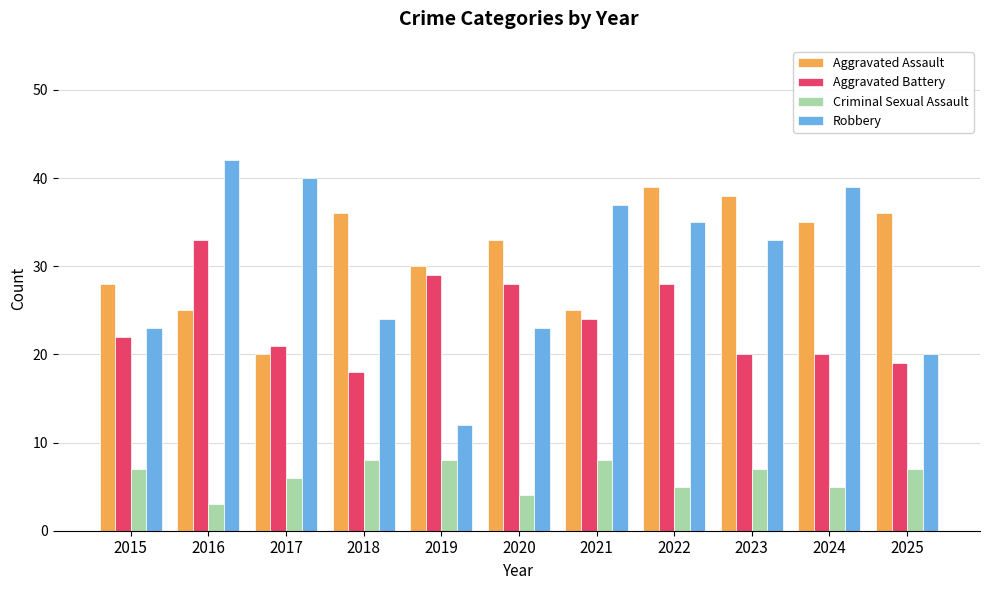

Which series changed the most between 2018 and 2024?

Robbery